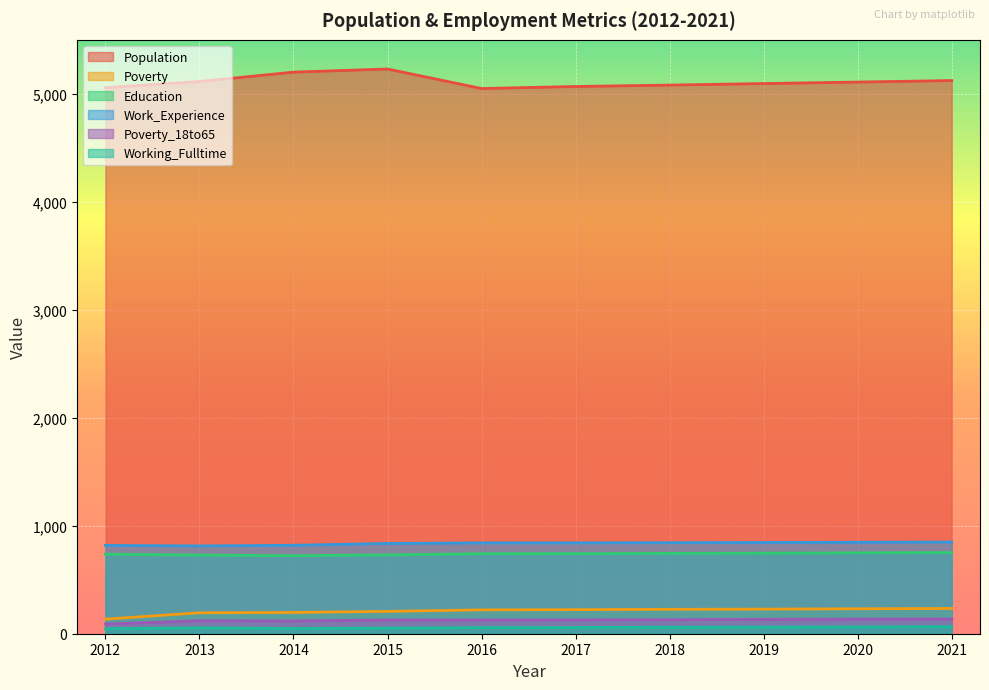

Between 2018 and 2014, which is larger?

2014